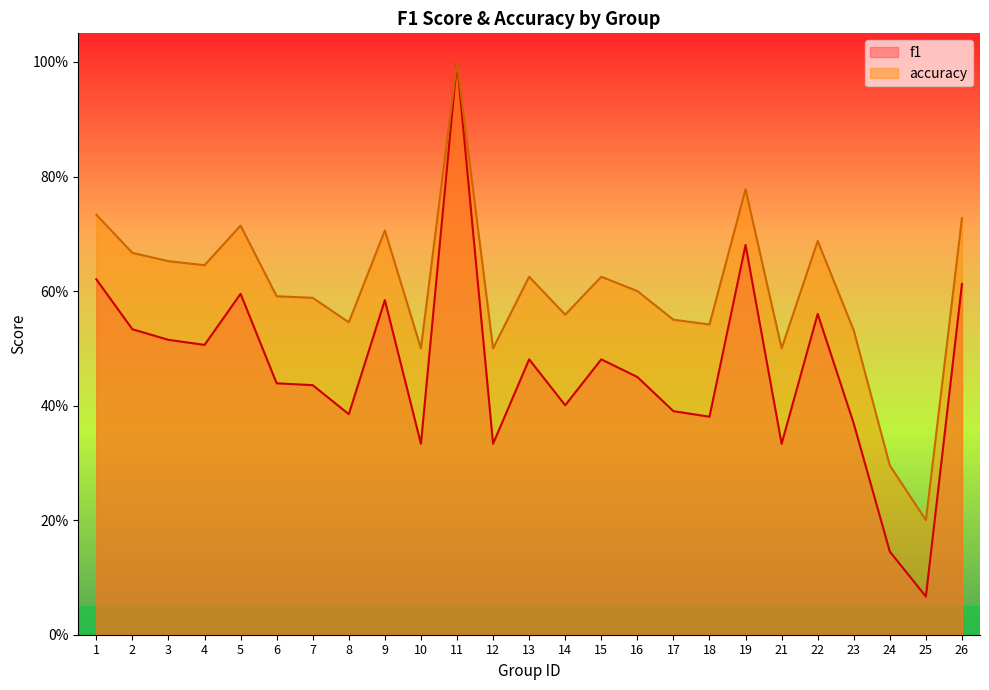

At how many categories does at least one series exceed 0?

25